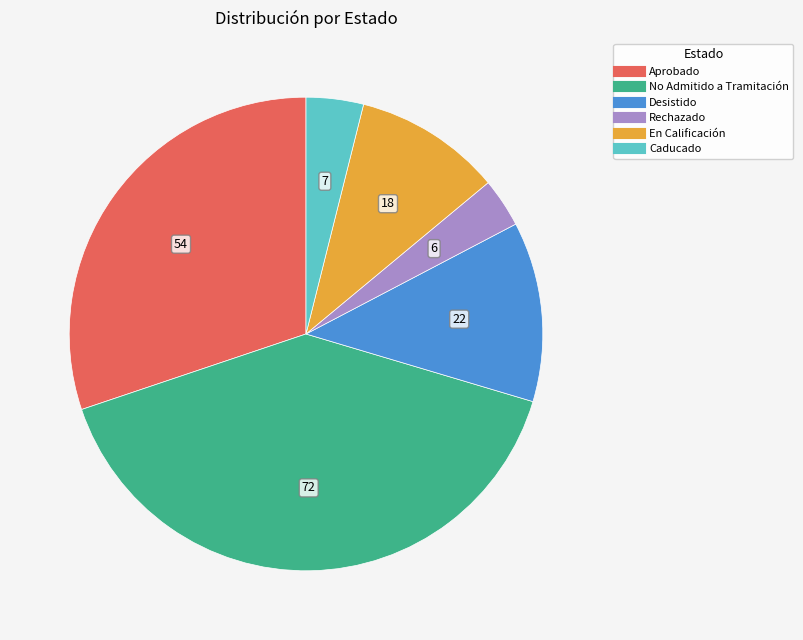

Is the sum of No Admitido a Tramitación and Caducado greater than half?

No